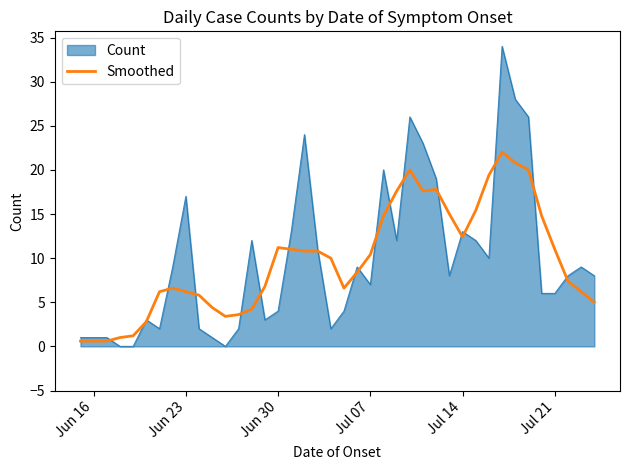

Which series has the largest range (max minus min)?

Count